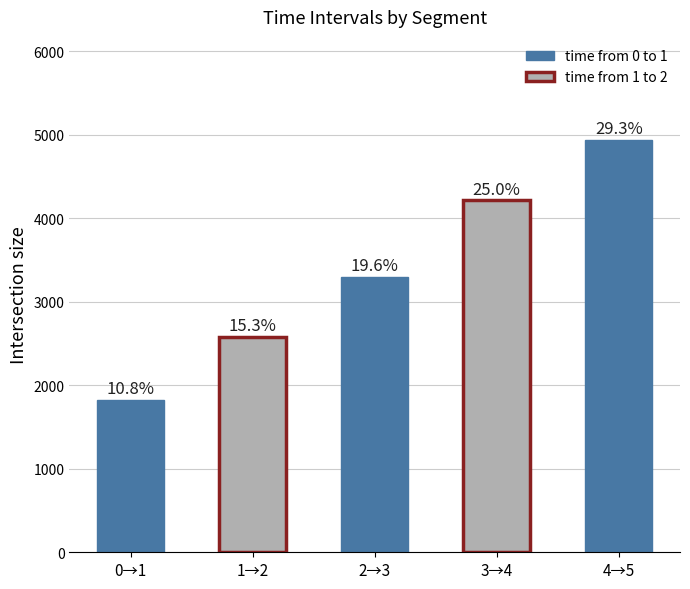

Where does the data first go above 3301?

2→3